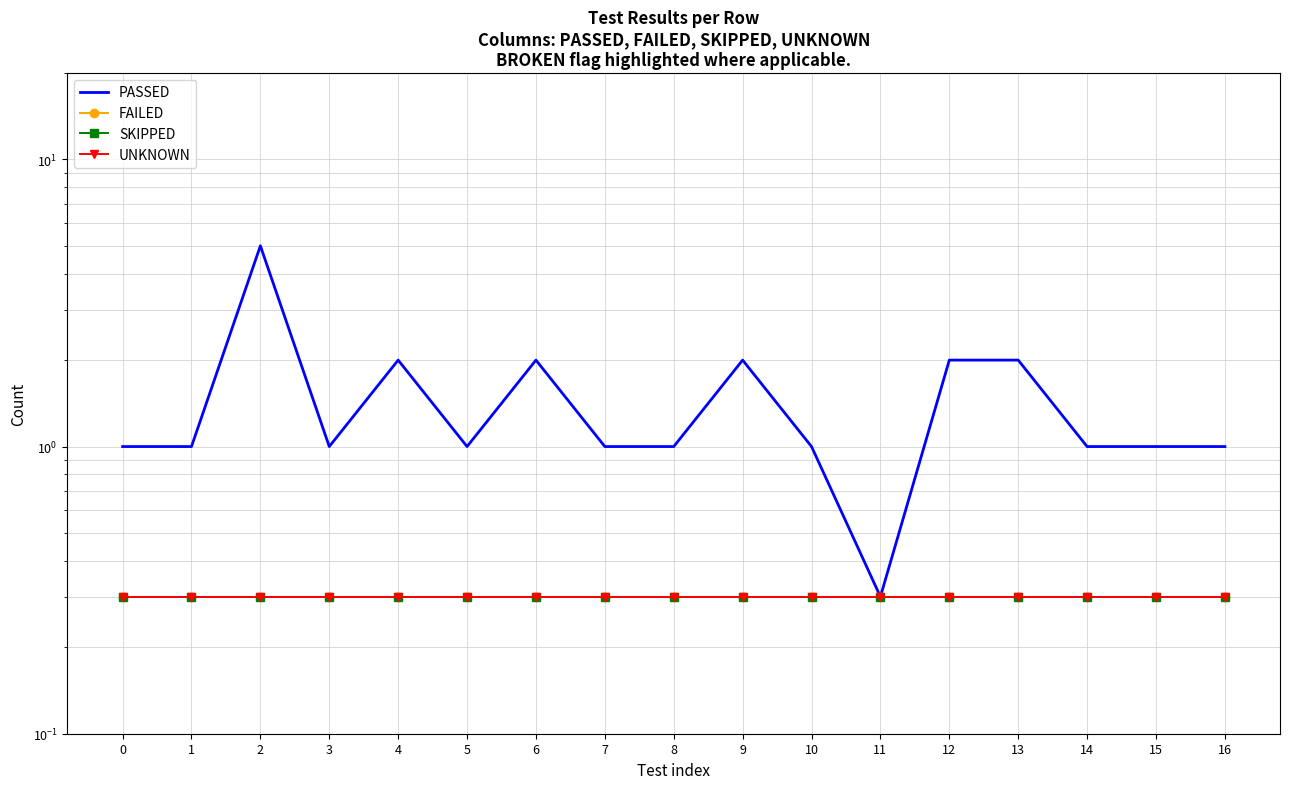

What is the value of the SKIPPED point at the 17th from the left?

0.3